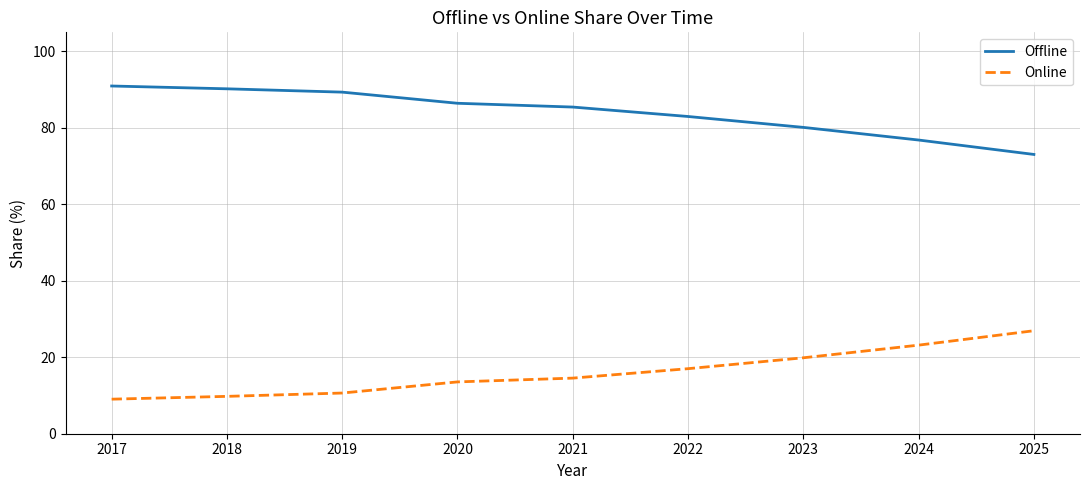

True or false: Offline and Online intersect in this chart.

False